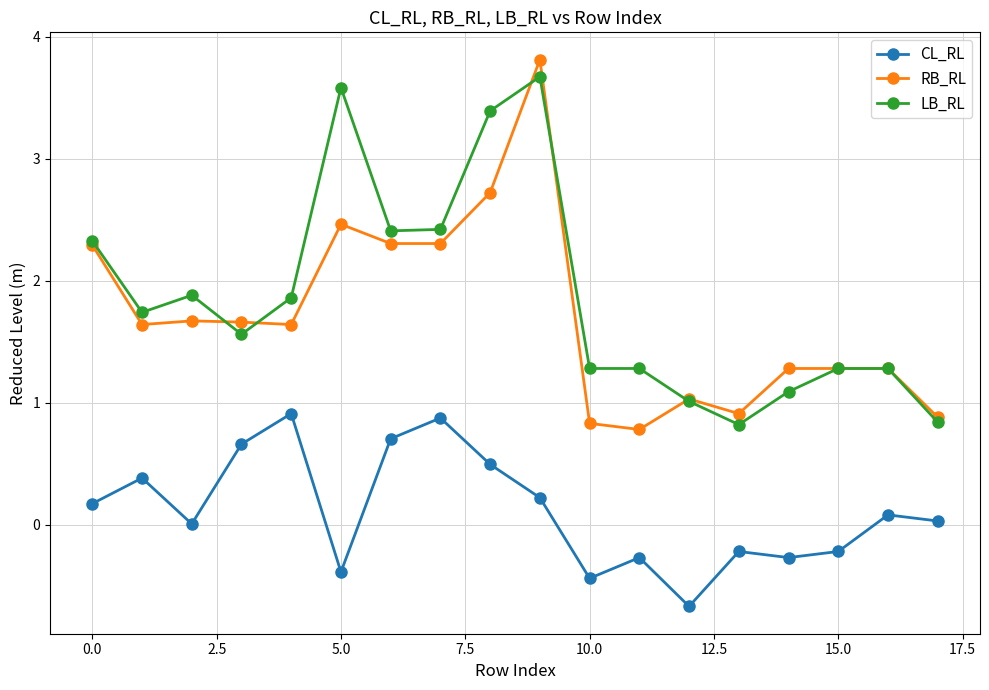

Count the number of categories in the chart.

18